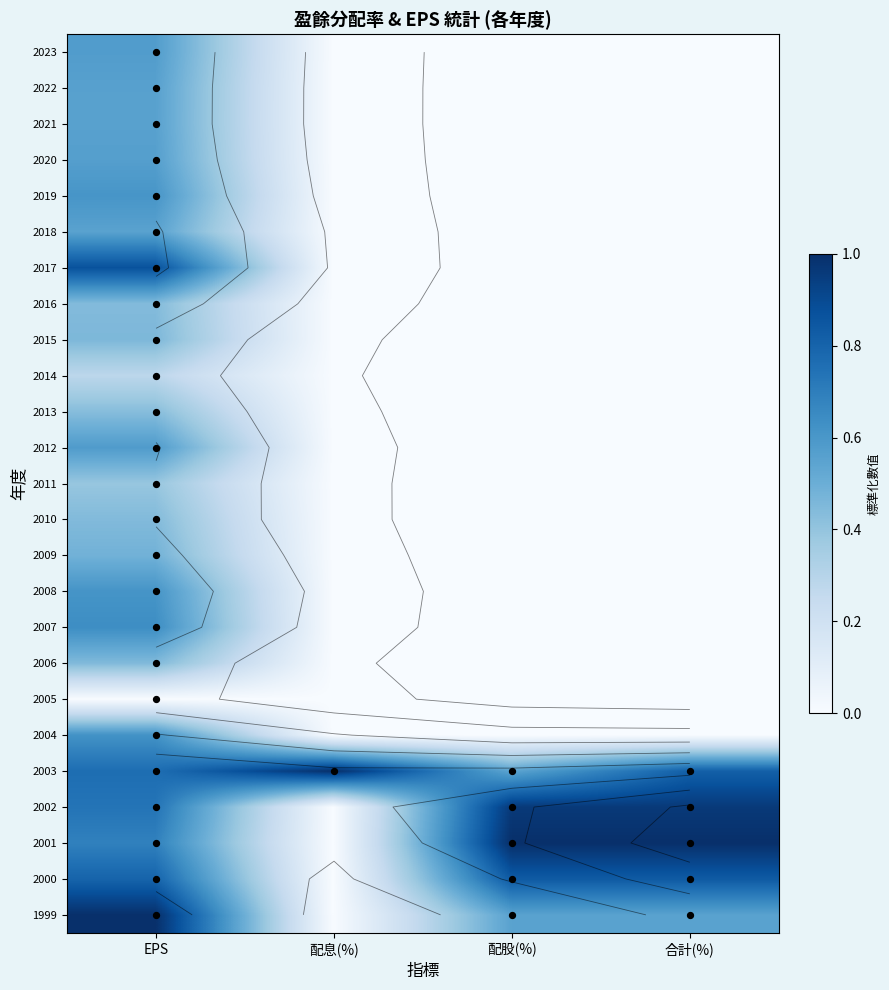

Count the number of data series in this chart.

25